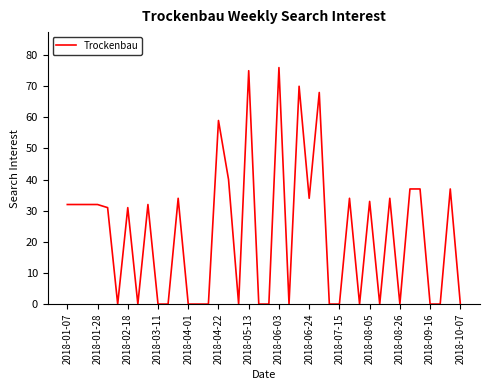

How many lines are shown in the chart?

1